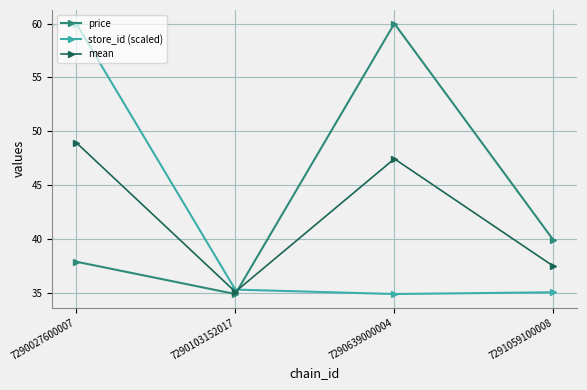

How many values in the price series exceed 39?

2